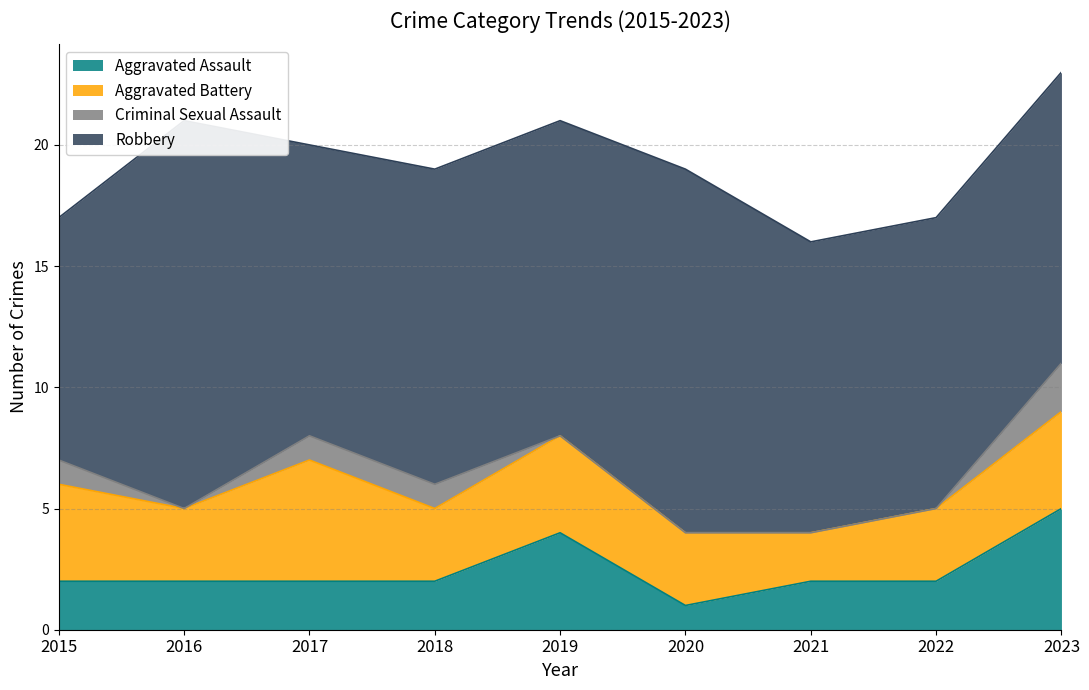

In Aggravated Assault, how many points are lower than both neighbors (excluding endpoints)?

1